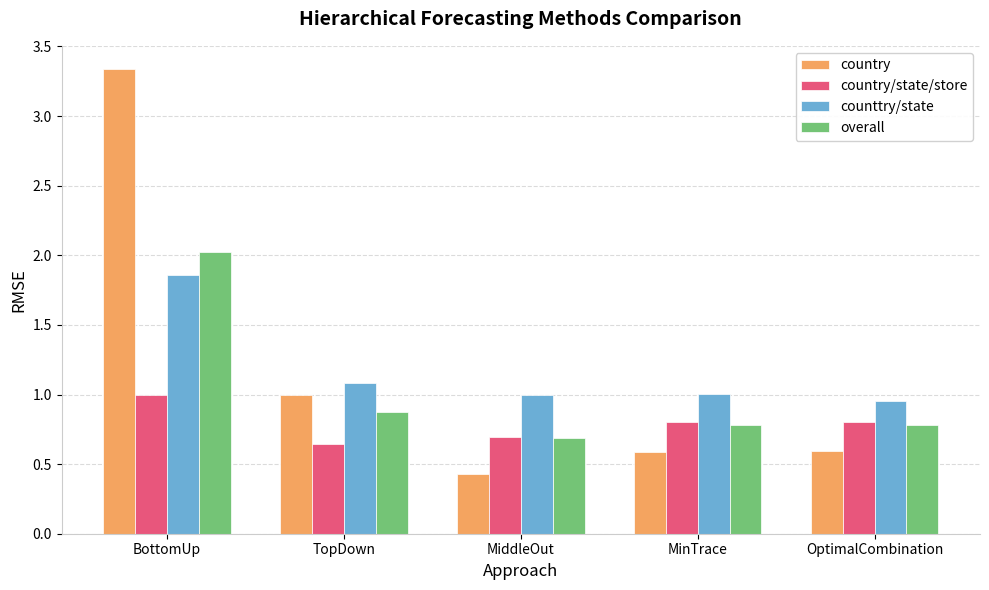

What position from the left is BottomUp?

1